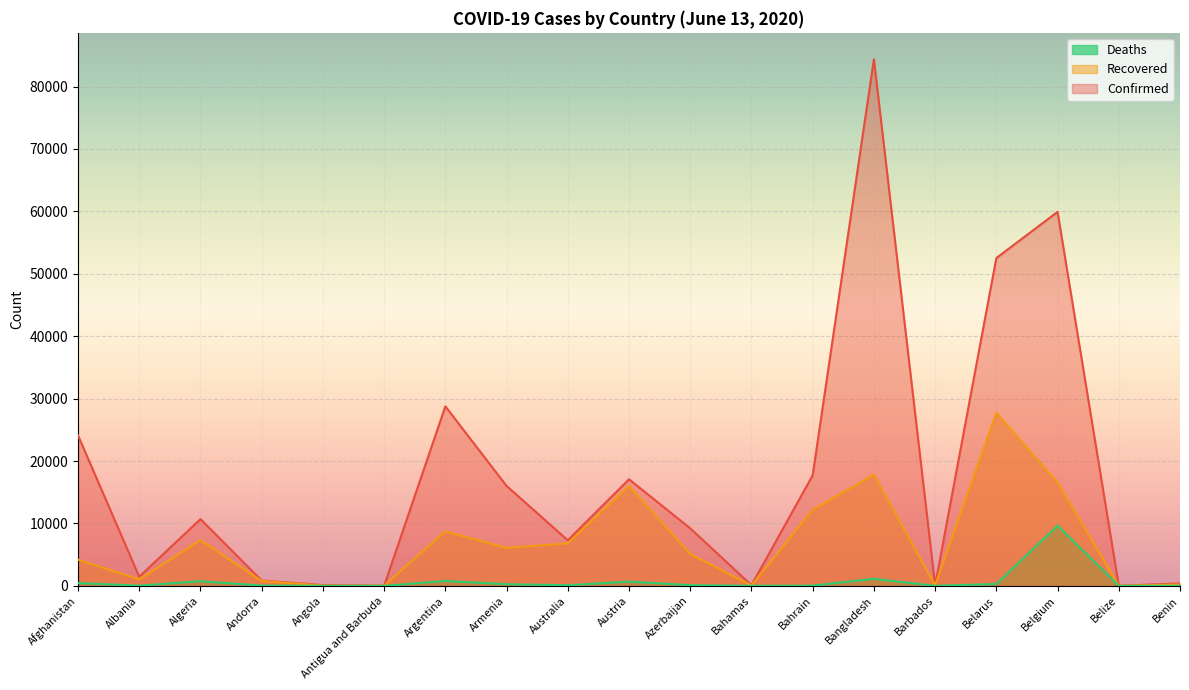

What are all the series names shown in the legend?

Deaths, Recovered, Confirmed